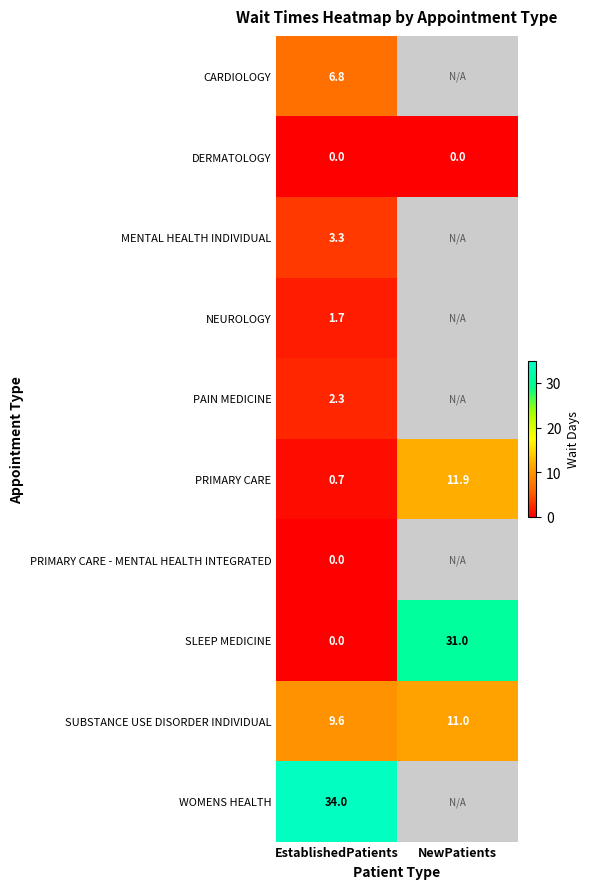

Which category has the lowest value across all series?

EstablishedPatients